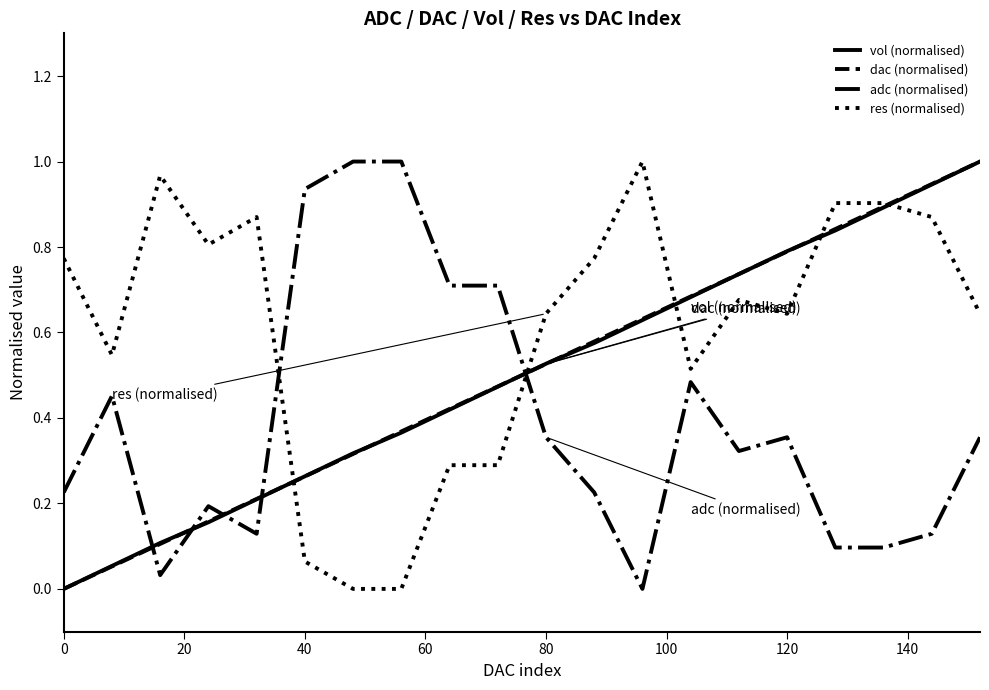

True or false: adc (normalised) and dac (normalised) intersect in this chart.

True